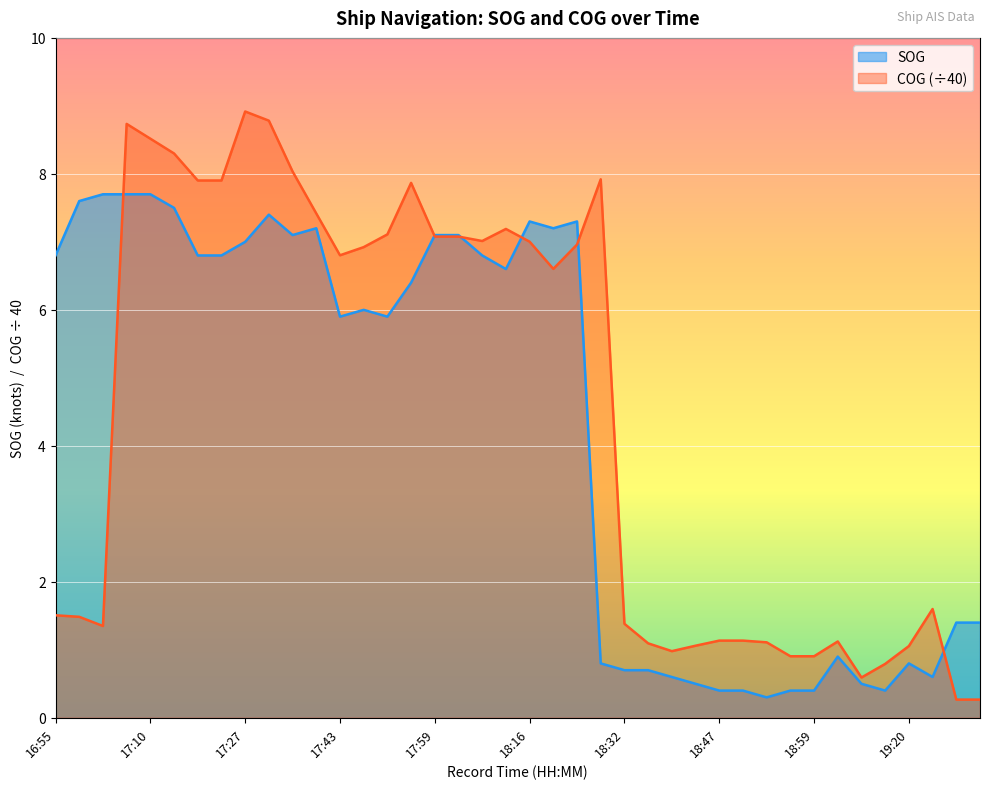

What is the difference between the second highest and minimum values in the SOG series?

7.4